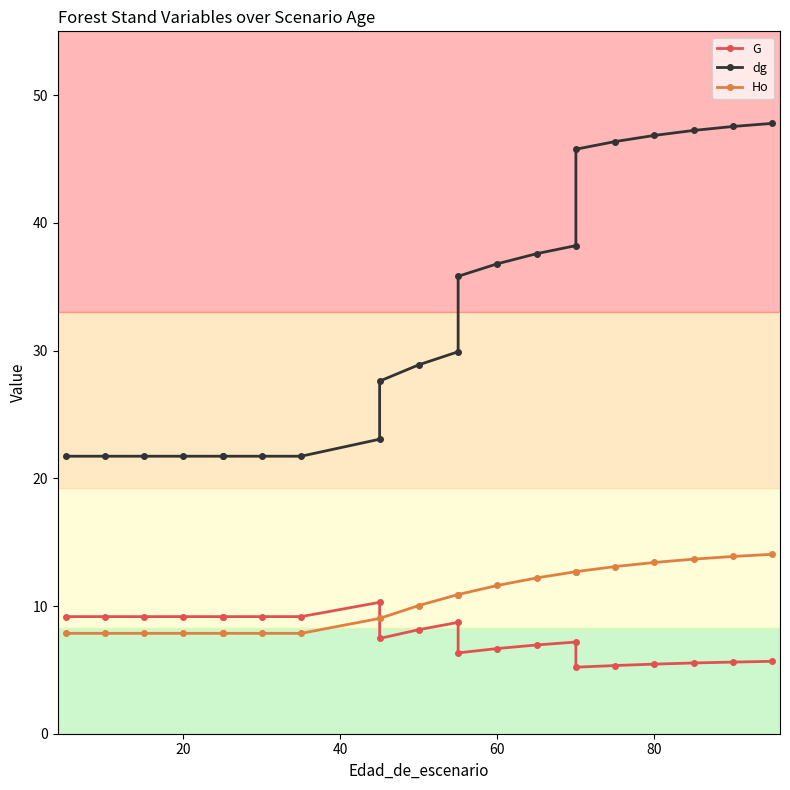

List the series in order of their peak value, highest first.

dg, Ho, G